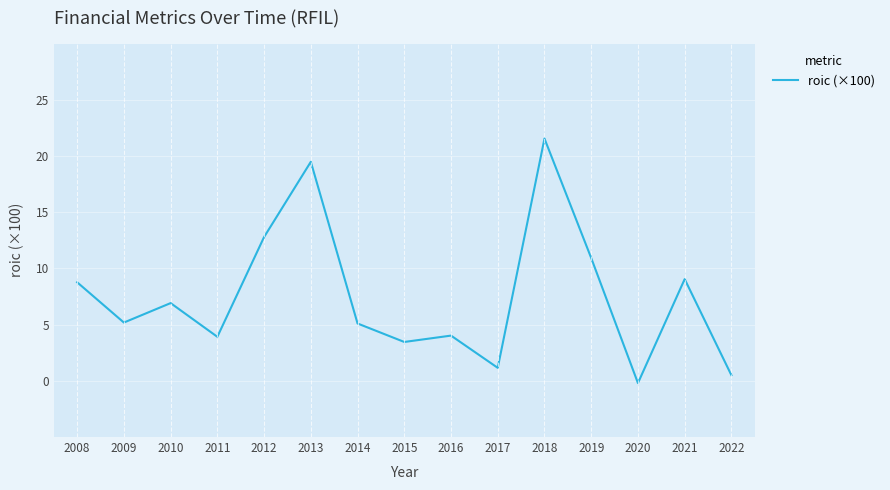

What is the smallest value displayed?

-0.2